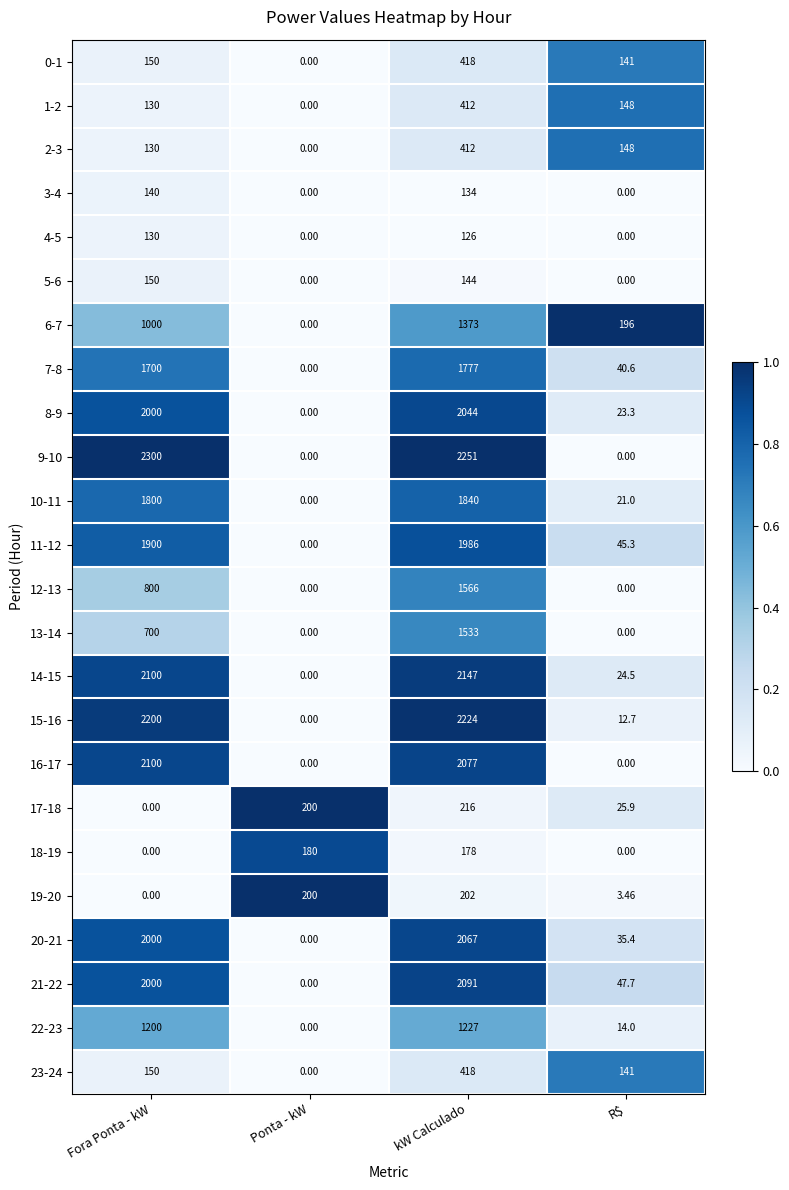

List the labels in order of 21-22 value, largest first.

kW Calculado, Fora Ponta - kW, R$, Ponta - kW